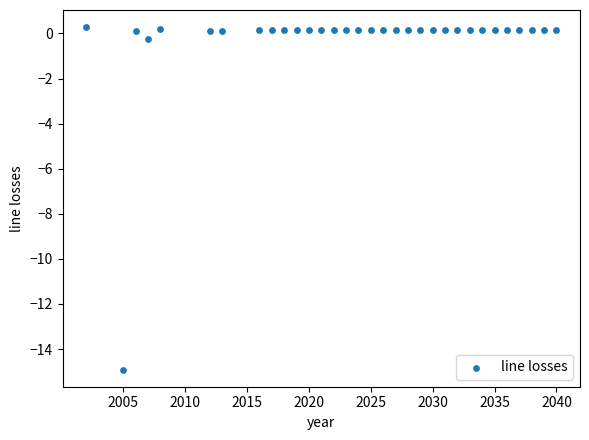

What is the range of Y values (max minus min)?

15.2